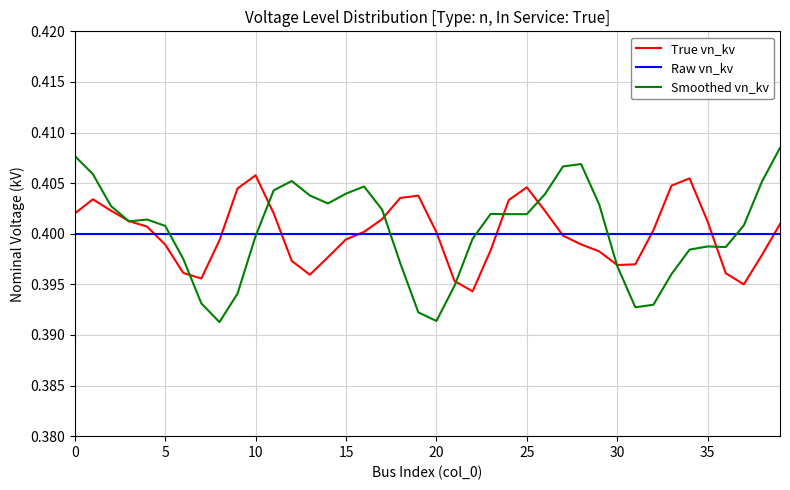

What are all the series names shown in the legend?

True vn_kv, Raw vn_kv, Smoothed vn_kv